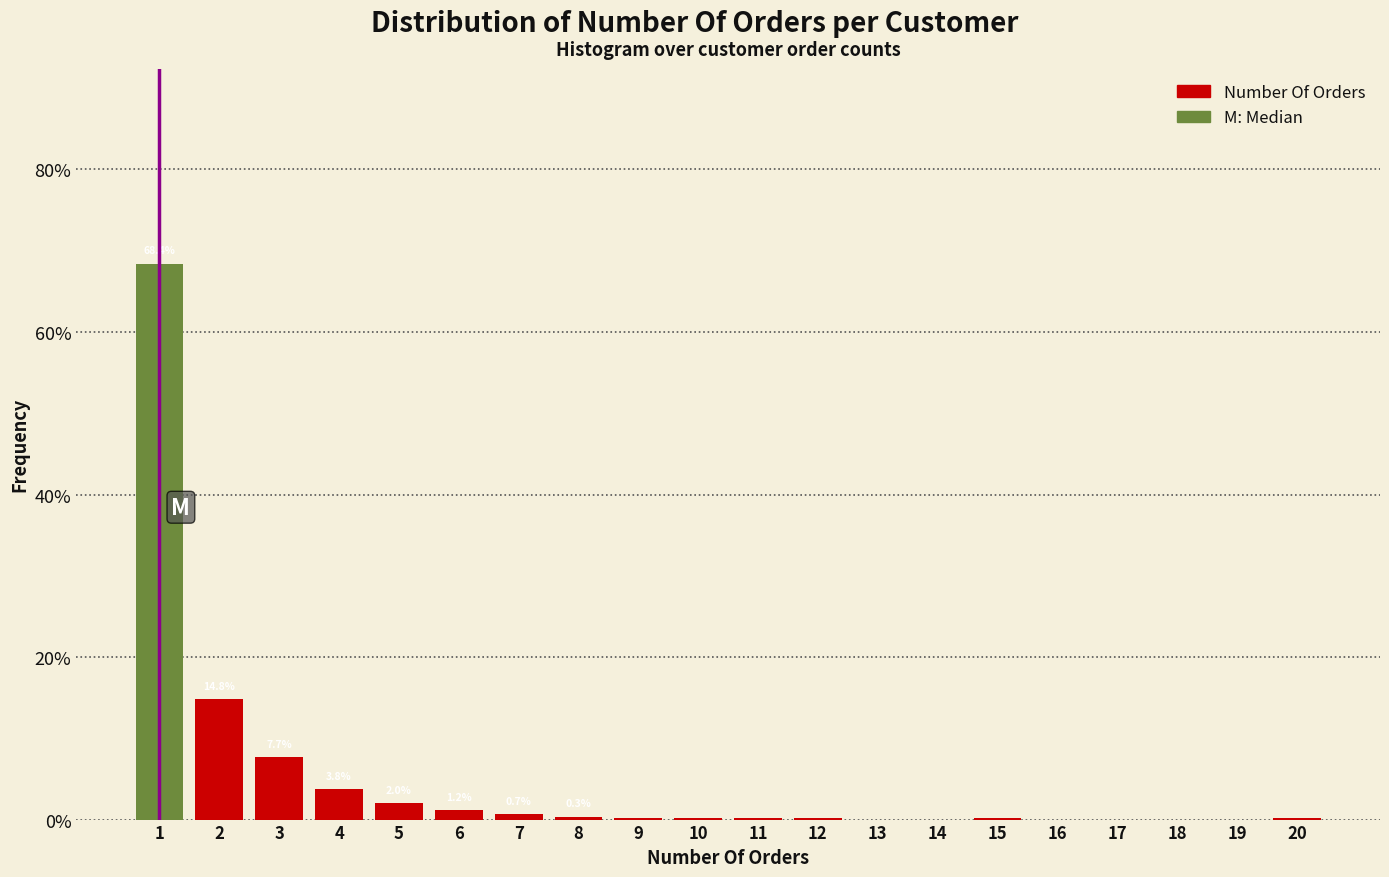

Over which range of the x-axis is the bar tallest?

0.5 to 1.5